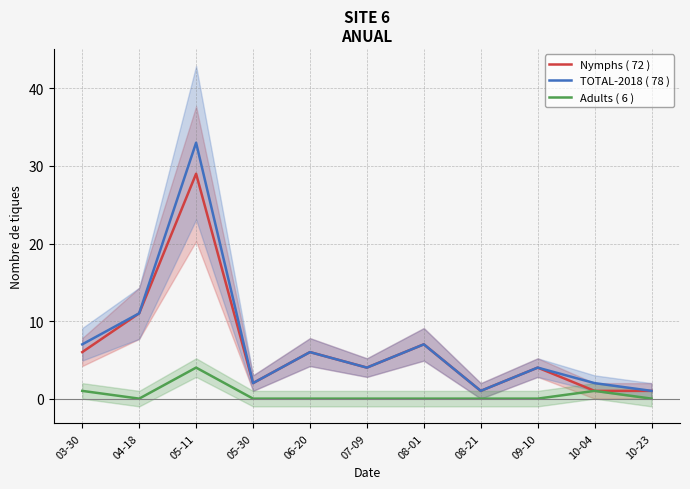

Reading left to right, extract all data points from this chart.

Nymphs ( 72 ): 03-30=6	04-18=11	05-11=29	05-30=2	06-20=6	07-09=4	08-01=7	08-21=1	09-10=4	10-04=1	10-23=1
TOTAL-2018 ( 78 ): 03-30=7	04-18=11	05-11=33	05-30=2	06-20=6	07-09=4	08-01=7	08-21=1	09-10=4	10-04=2	10-23=1
Adults ( 6 ): 03-30=1	04-18=0	05-11=4	05-30=0	06-20=0	07-09=0	08-01=0	08-21=0	09-10=0	10-04=1	10-23=0